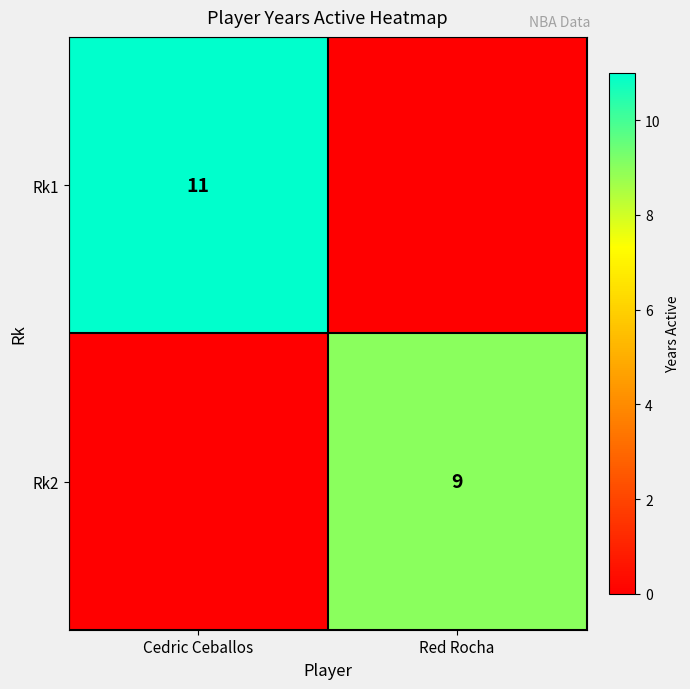

Which label corresponds to the smallest value in the chart?

Red Rocha